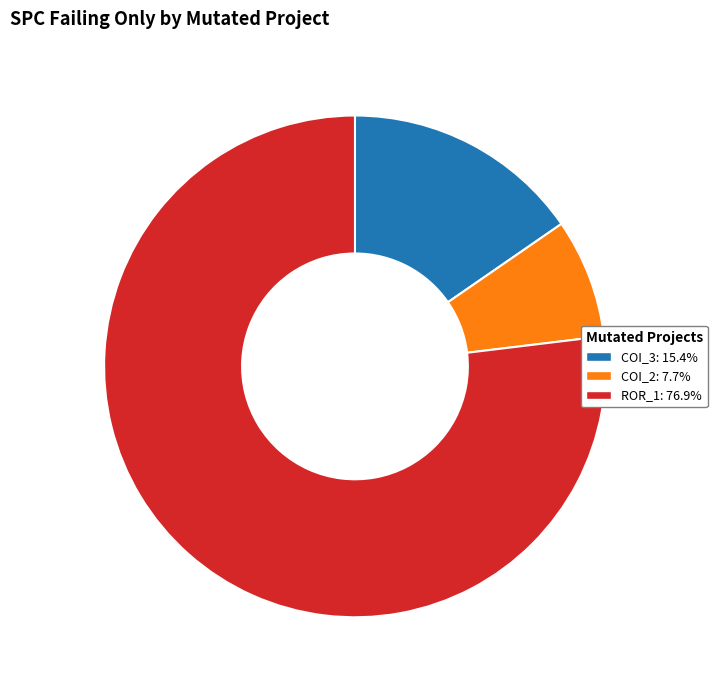

Is there any slice that represents more than half of the pie?

Yes